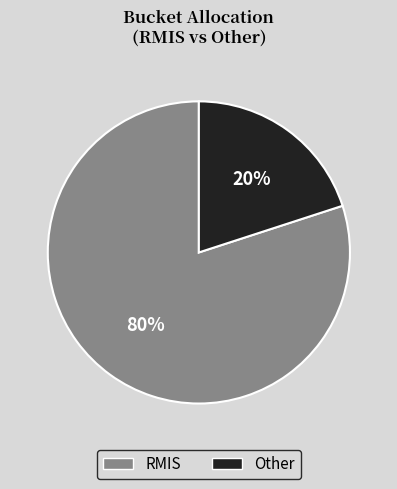

The RMIS slice represents 80% of the pie. True or false?

True